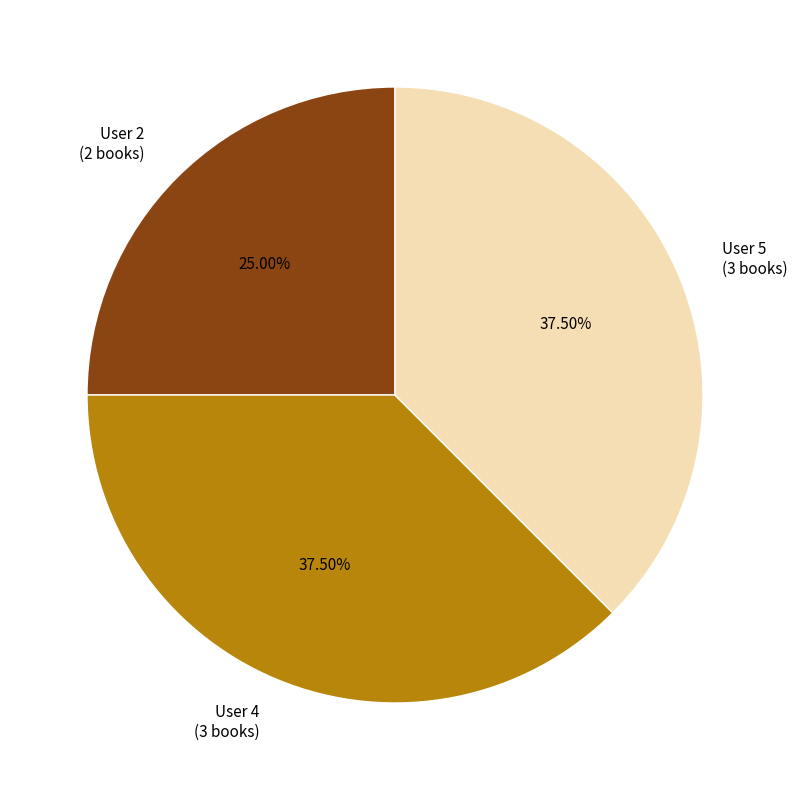

Count the number of slices in the pie.

3